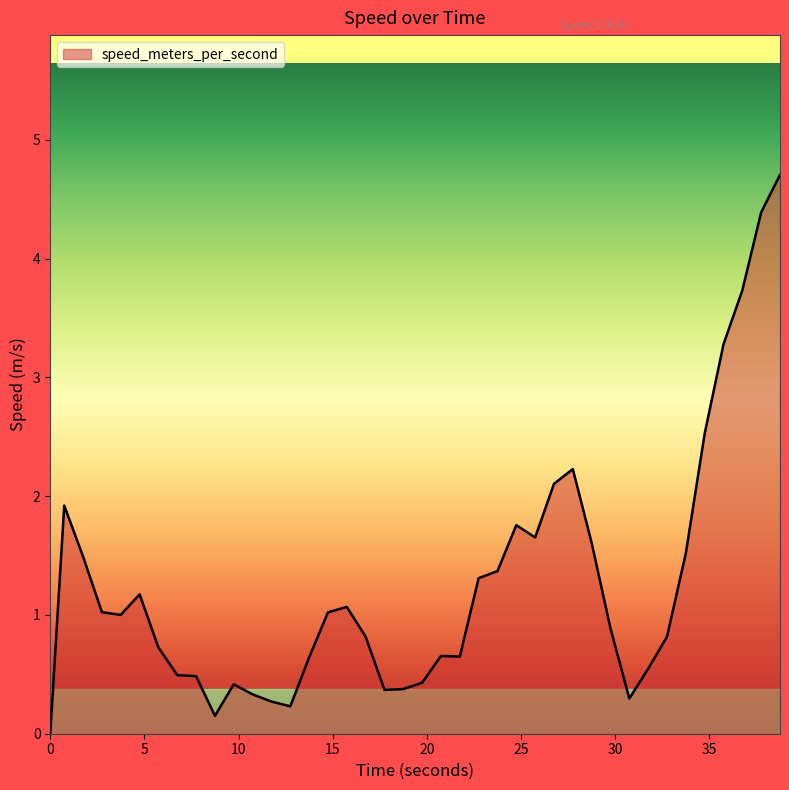

What is the greatest value displayed?

4.7